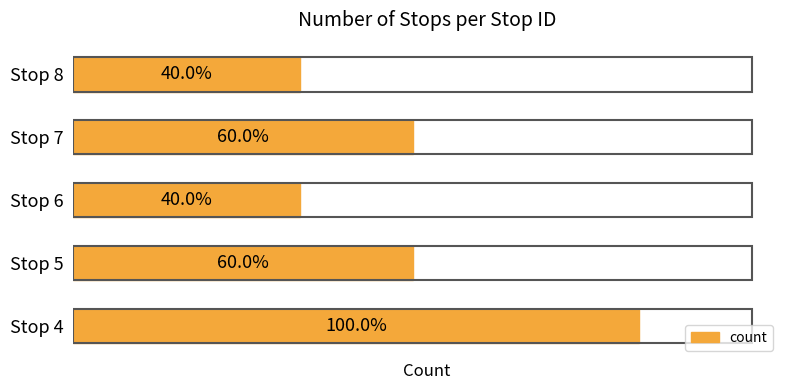

Rank the categories by value from lowest to highest.

Stop 6, Stop 8, Stop 5, Stop 7, Stop 4